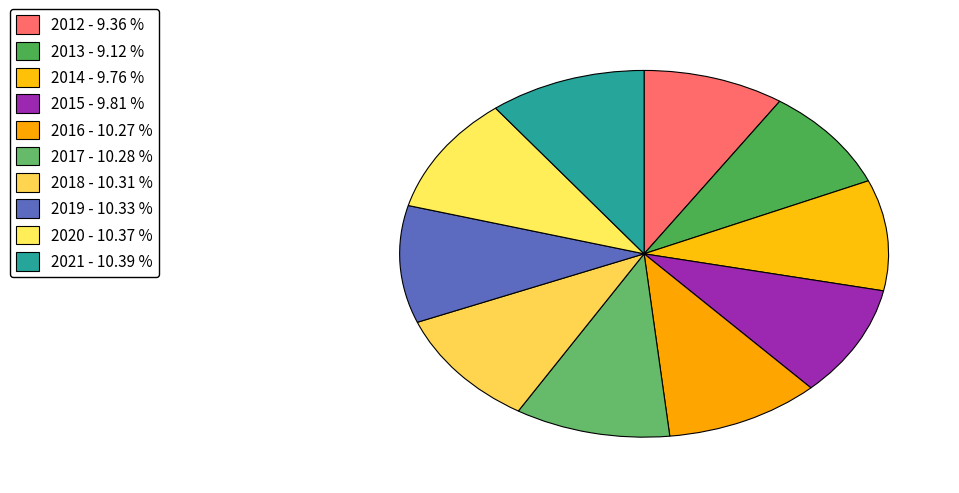

Does 2013 represent more than half of the total?

No